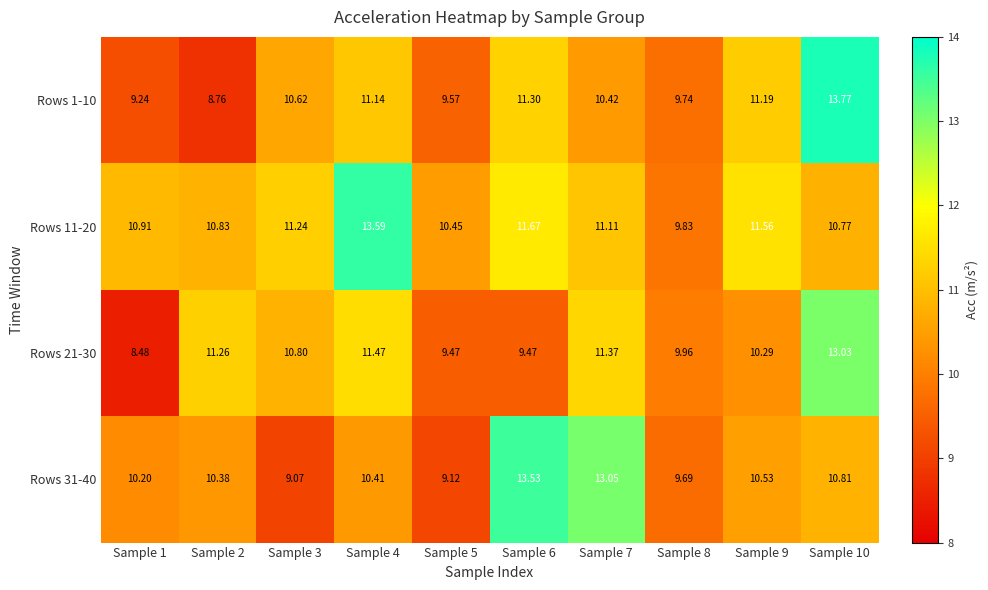

Is the value of Rows 21-30 at Sample 7 greater than the value of Rows 11-20 at Sample 5?

Yes